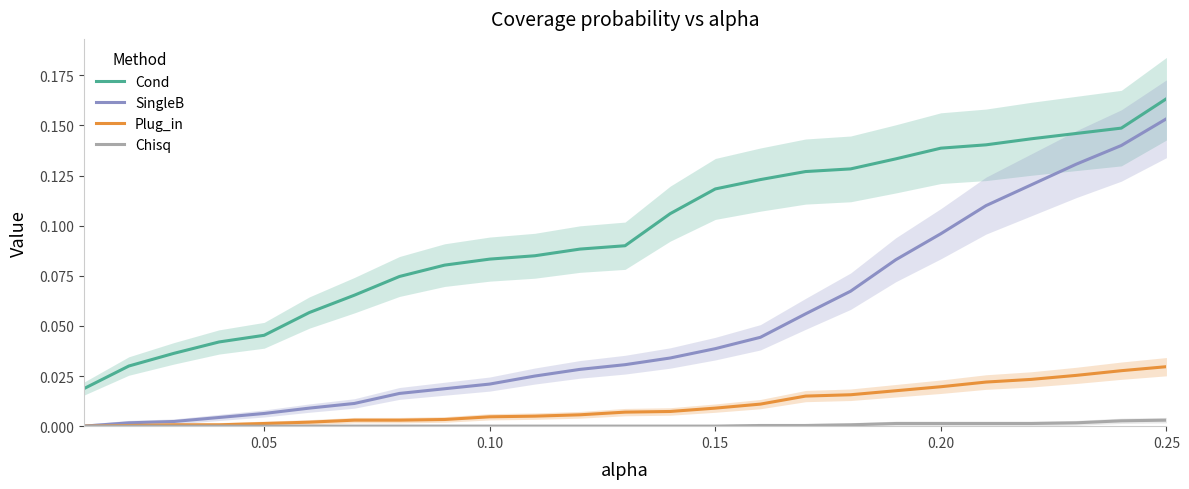

At which label does SingleB reach its peak?

0.25